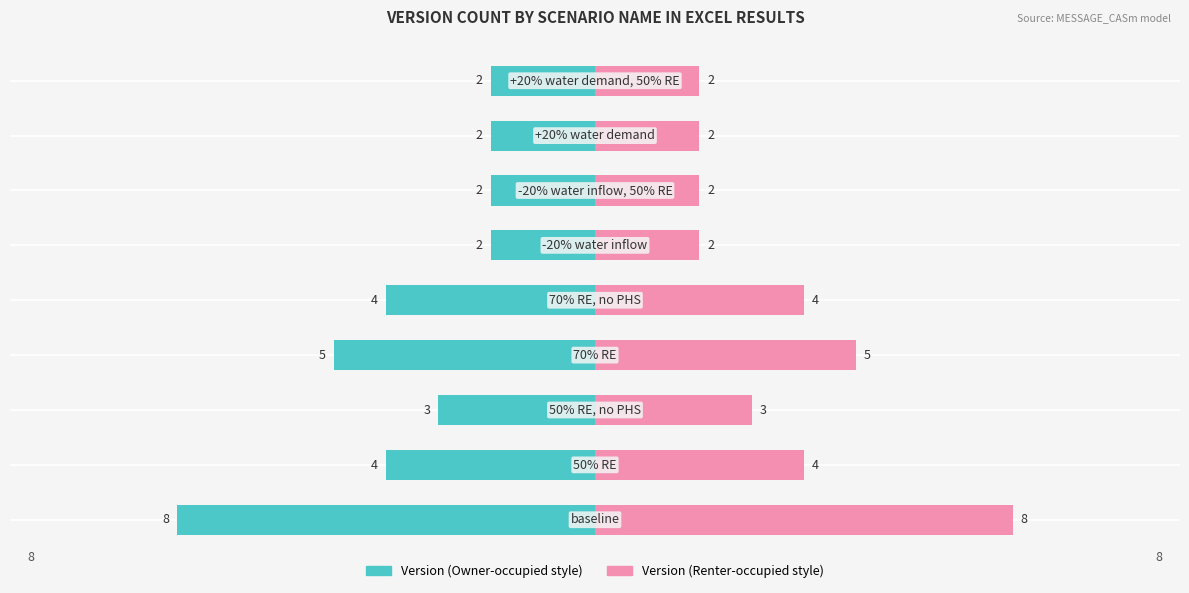

Rank the categories by Version (right) value from lowest to highest.

5, 6, 7, 8, 2, 1, 4, 3, 0